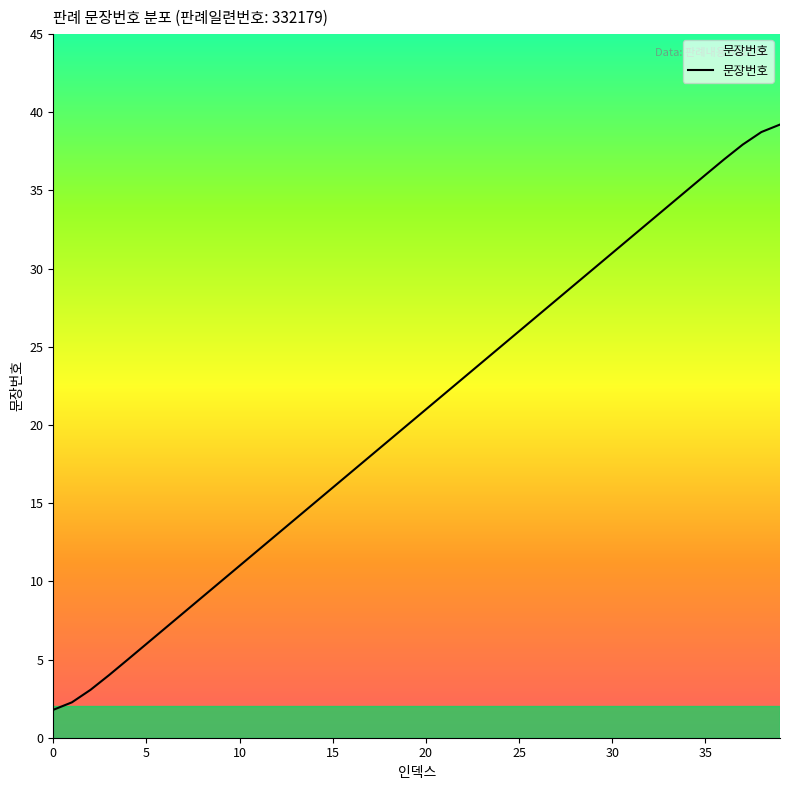

What is the difference between the maximum and minimum values?

37.4